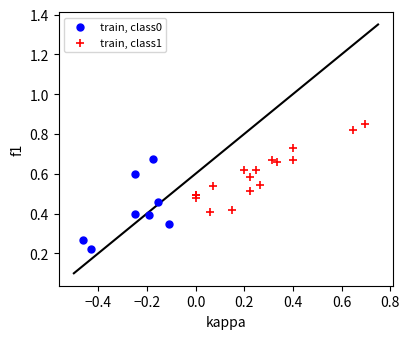

Which series reaches the maximum Y coordinate?

train, class1